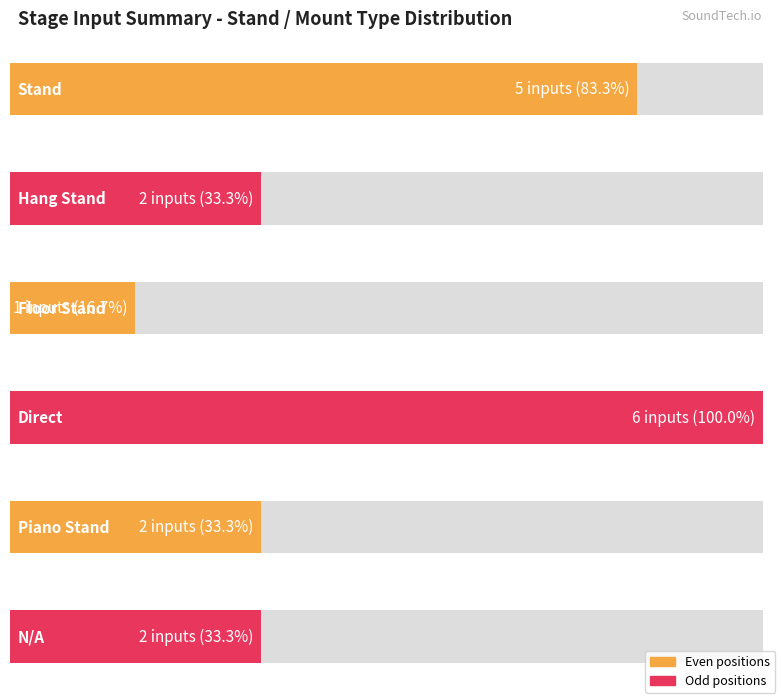

What is the greatest value displayed?

6